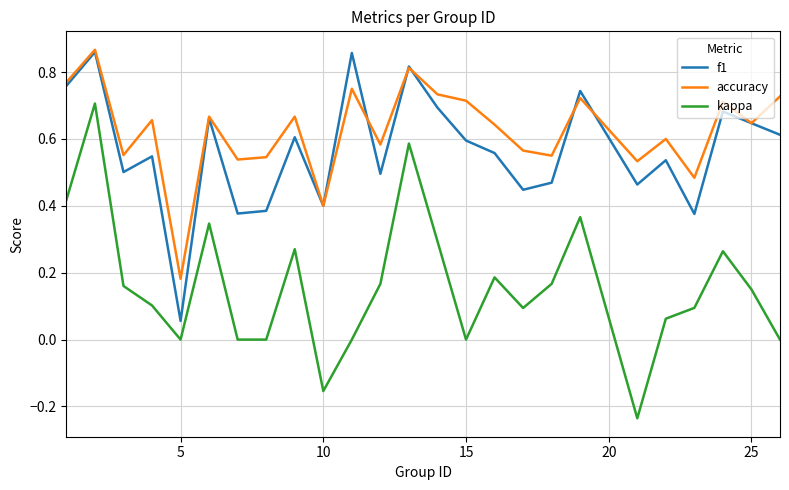

Does the chart display data point markers on the line(s)?

No